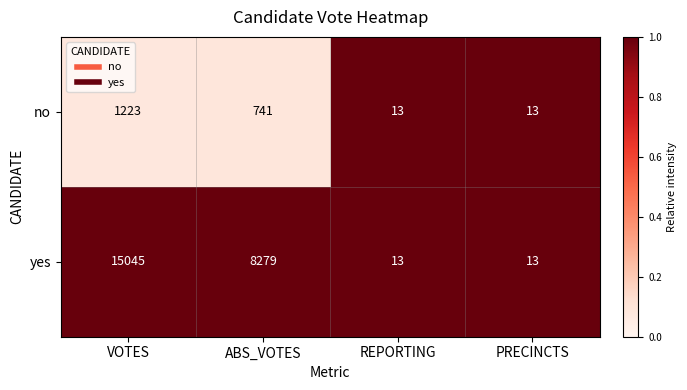

Which category has the highest value in the yes series?

VOTES